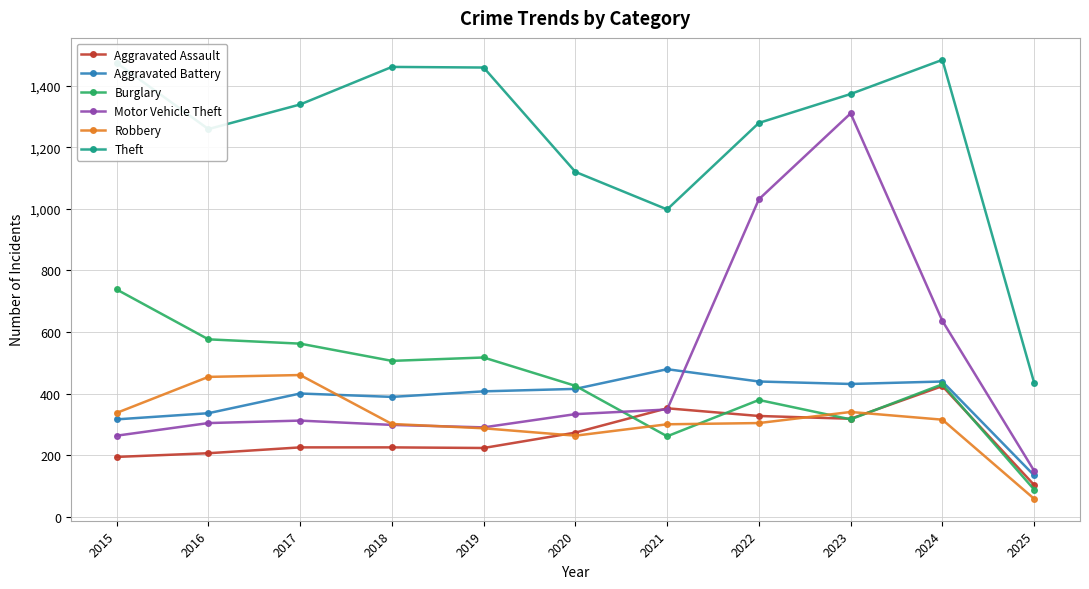

What is the average value of the Aggravated Assault series?

261